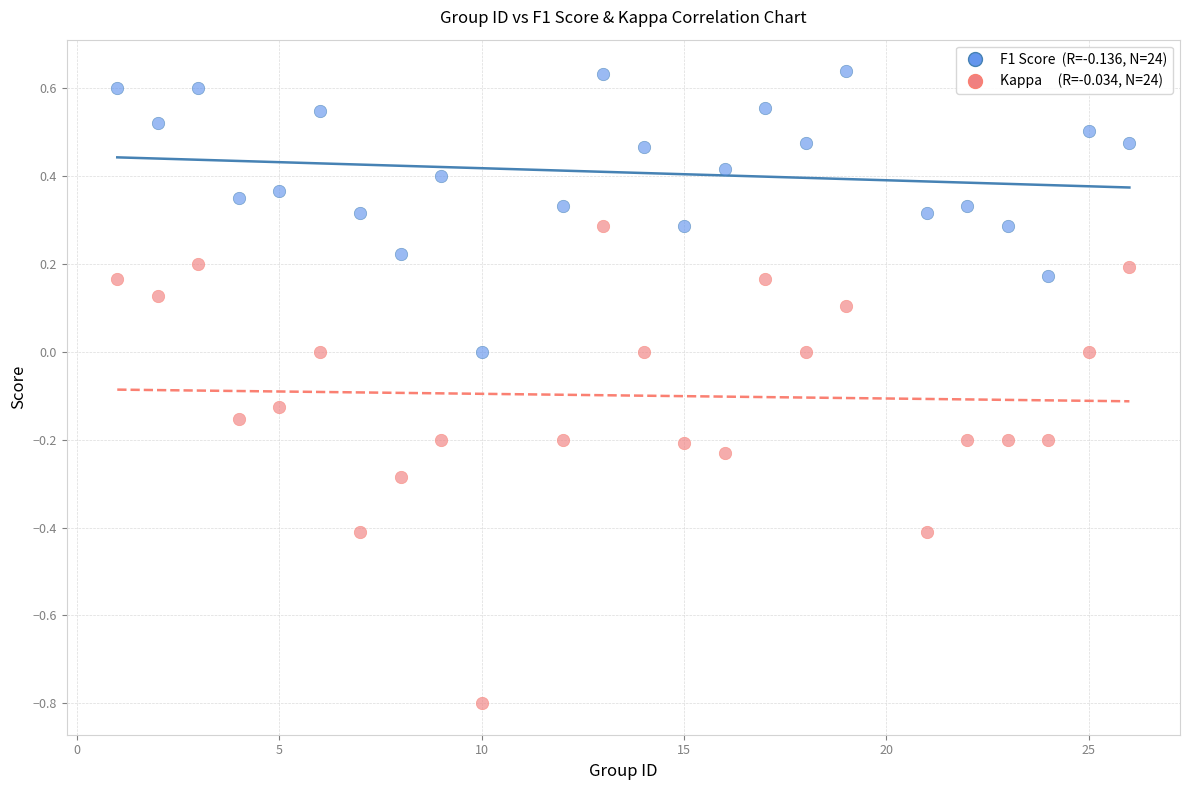

Across all data points, what is the range of Y values (max minus min)?

1.4